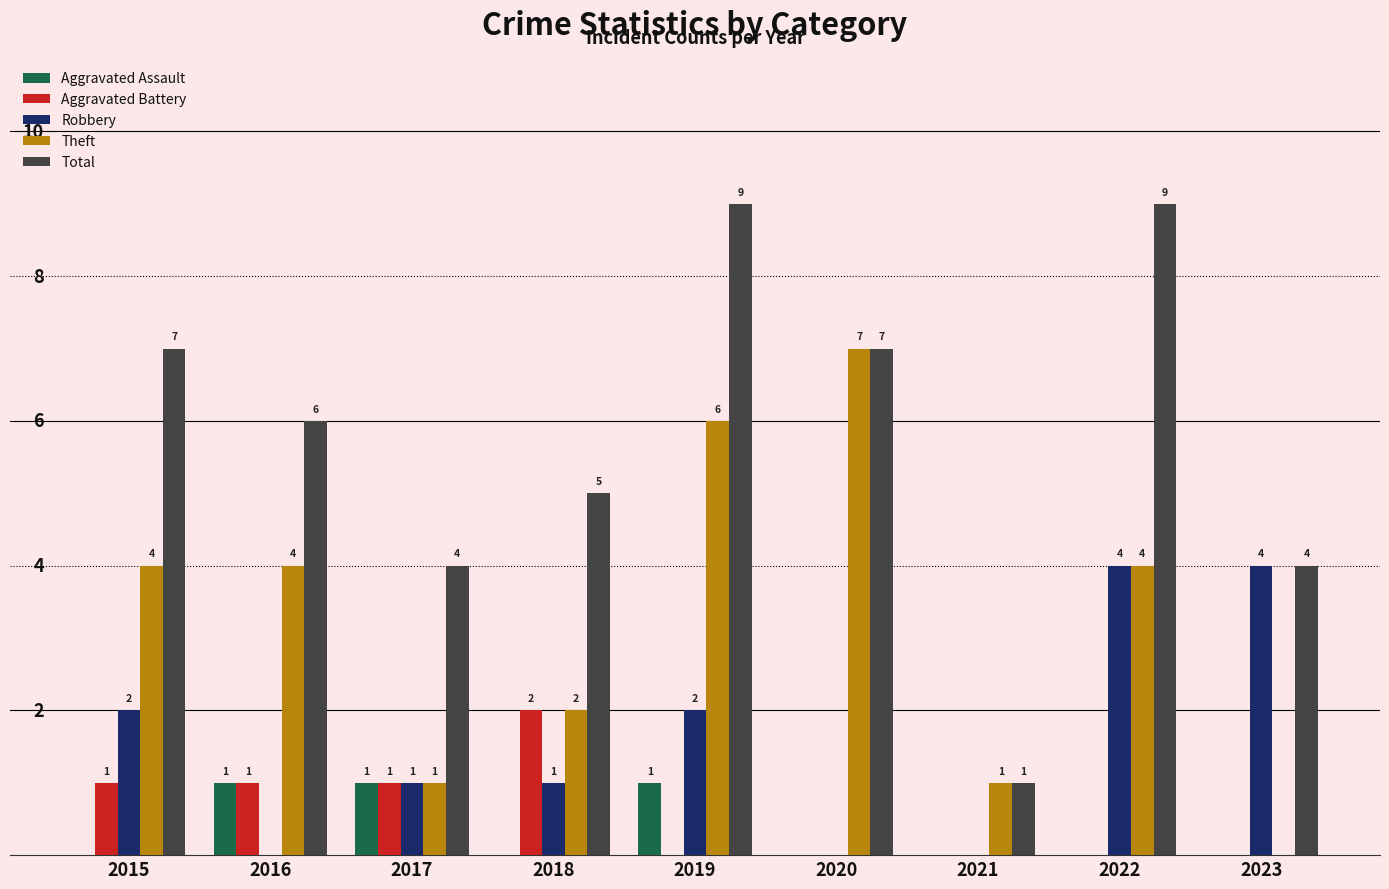

Which series changed the most between 2015 and 2016?

Robbery